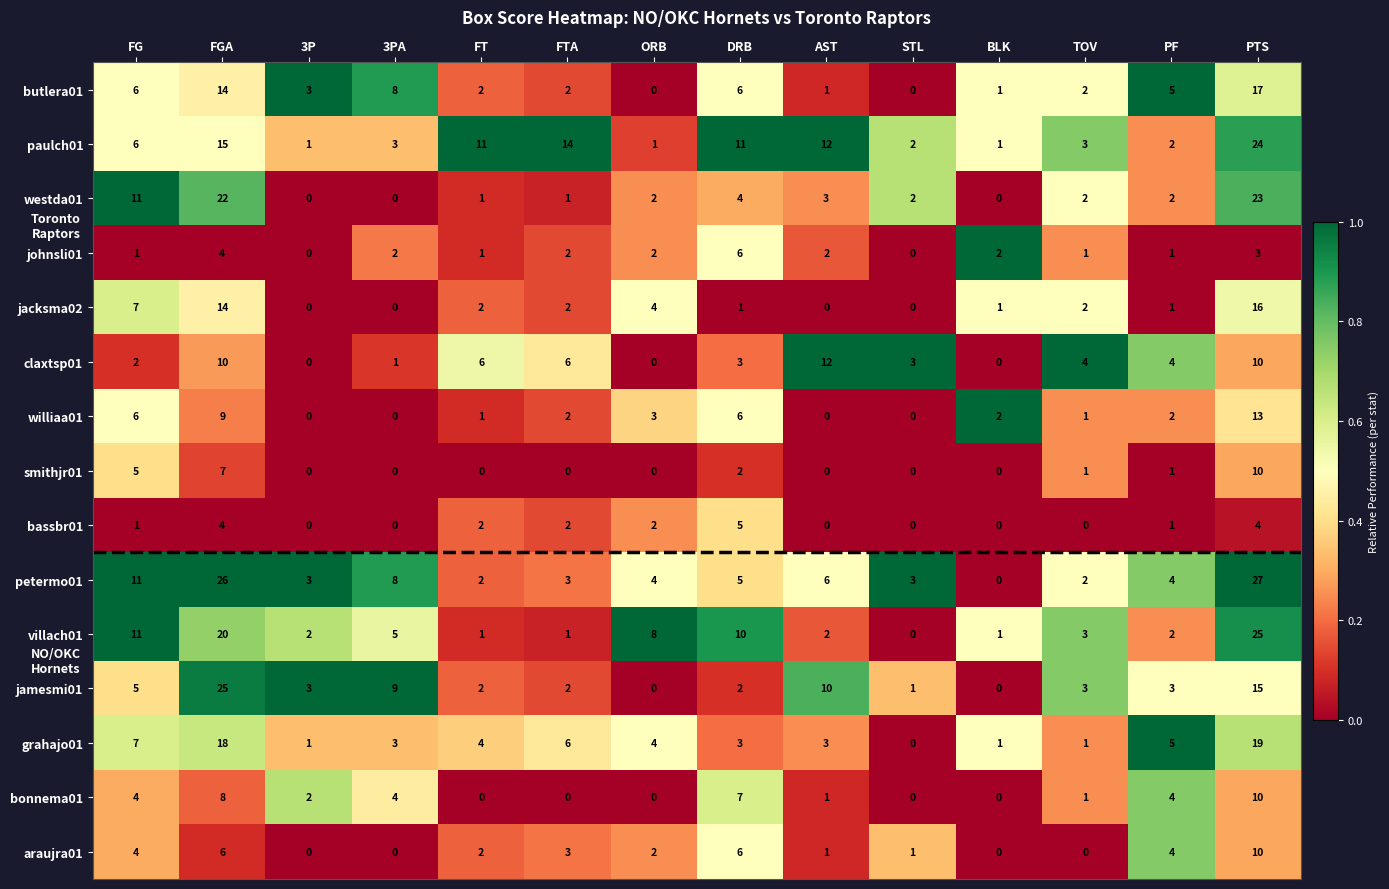

What is the greatest value displayed?

27